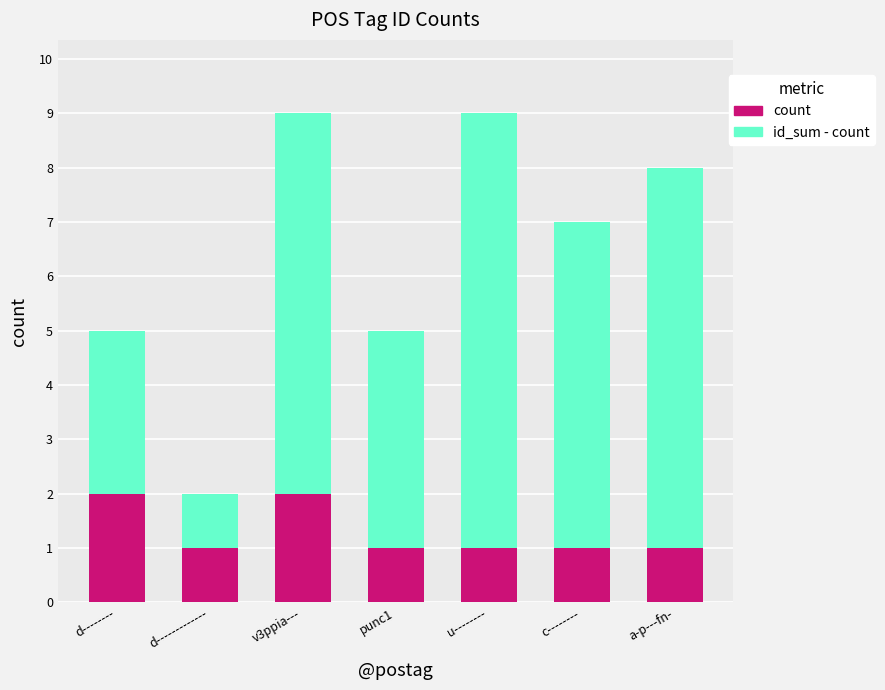

What is the lowest value of the count series?

1